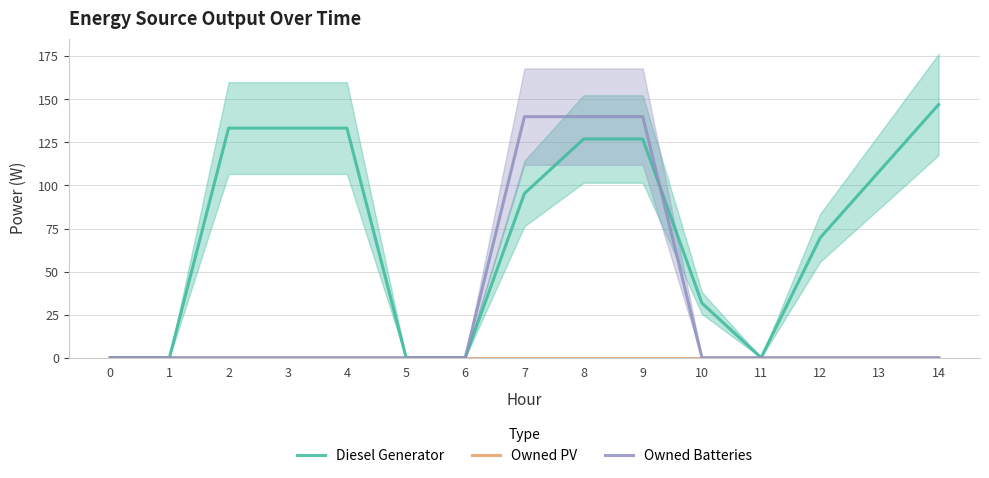

At which category is the sum across all series the highest?

8